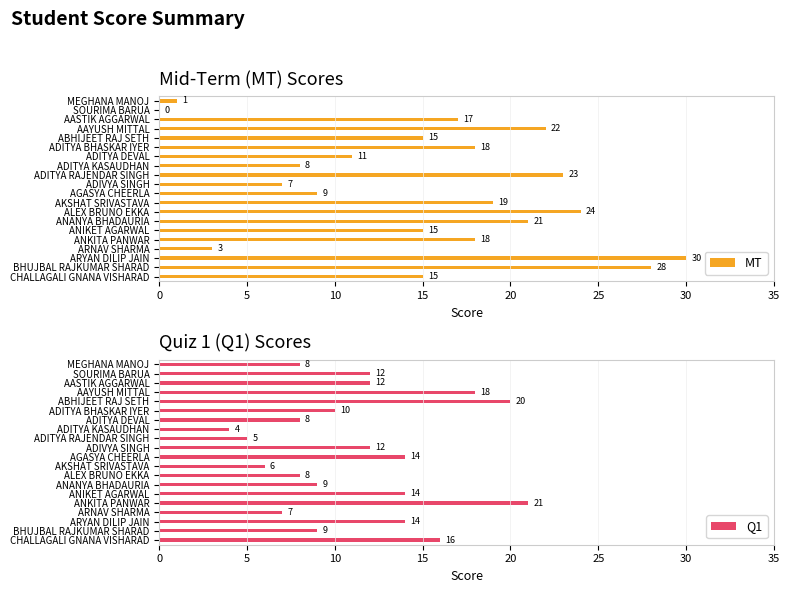

What are all the series names shown in the legend?

MT, Q1